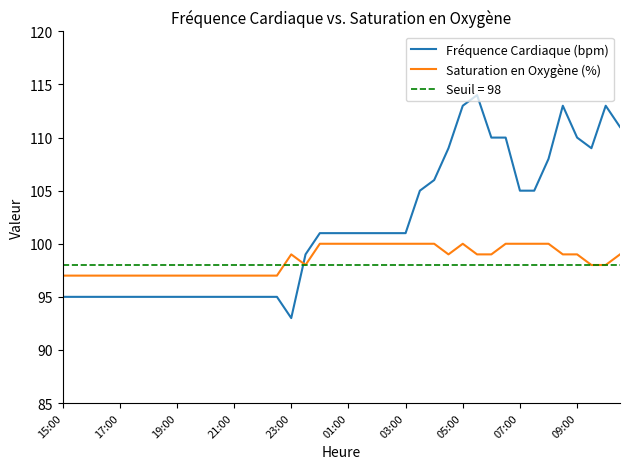

How many interior local valleys does the Saturation en Oxygène (%) series have?

2